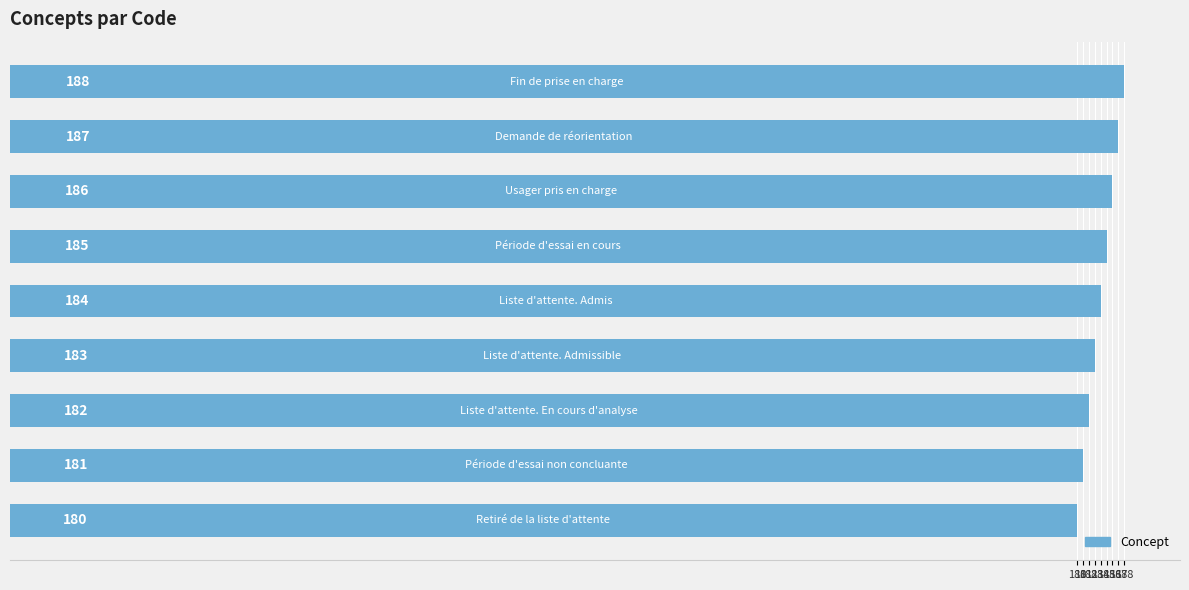

What is the difference between the second highest and minimum values?

7